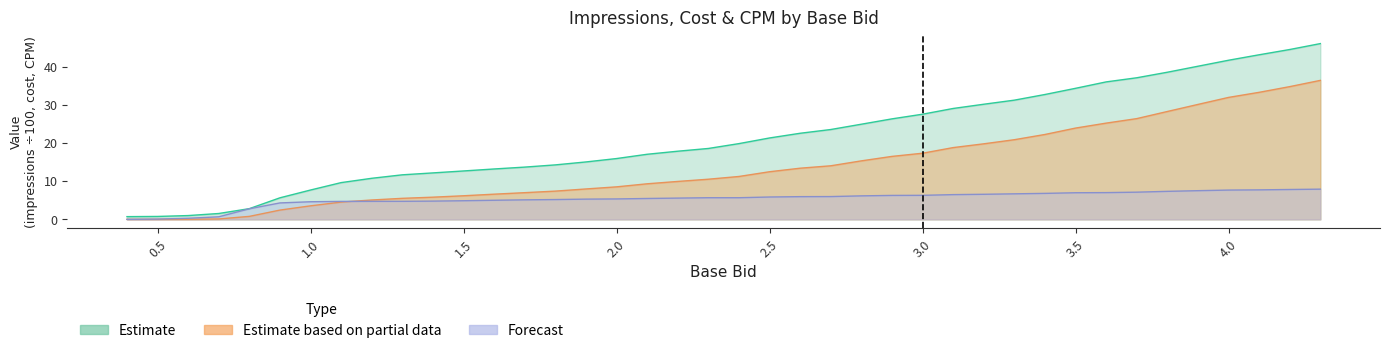

At which label is cost closest to 18?

3.0